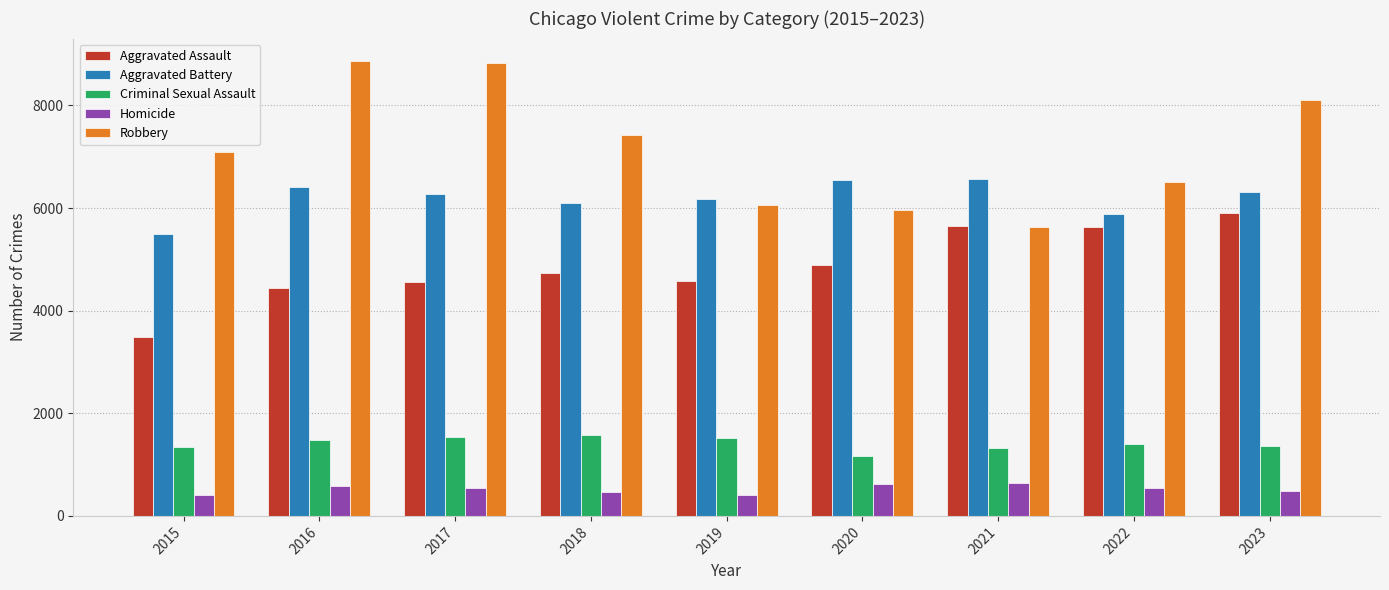

What is the approximate value of Criminal Sexual Assault at 2020?

1165